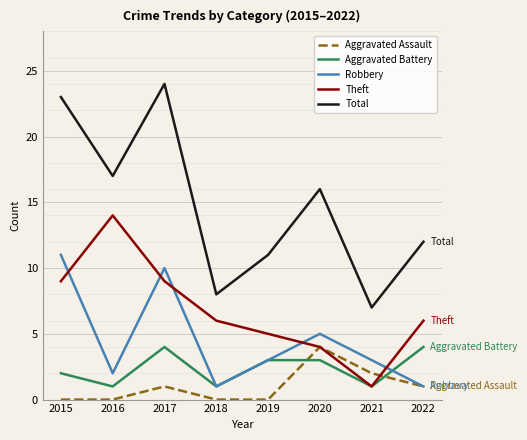

Where does the Total series first go above 16?

2015